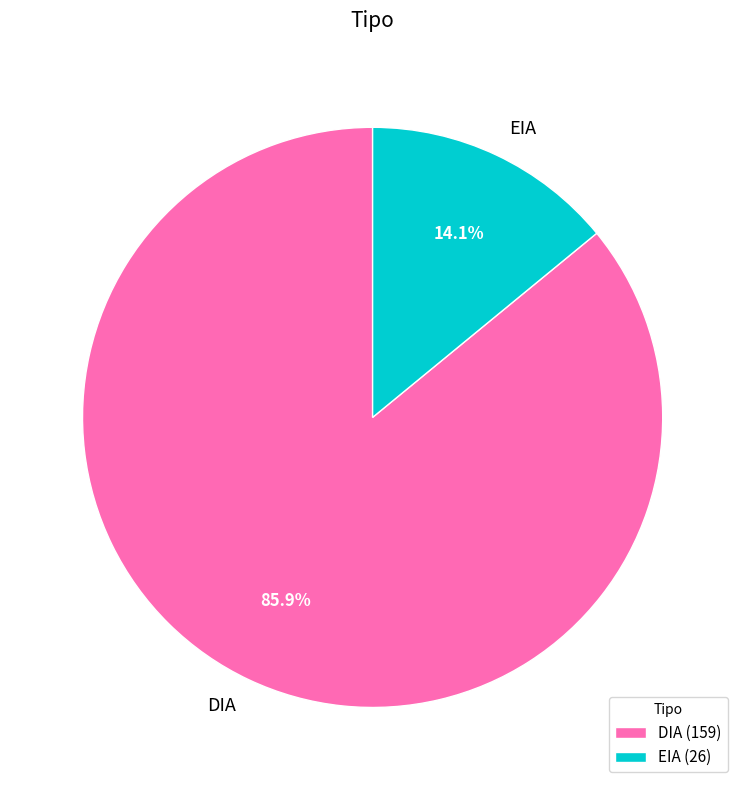

To the nearest percent, what percentage of the pie is DIA?

86%